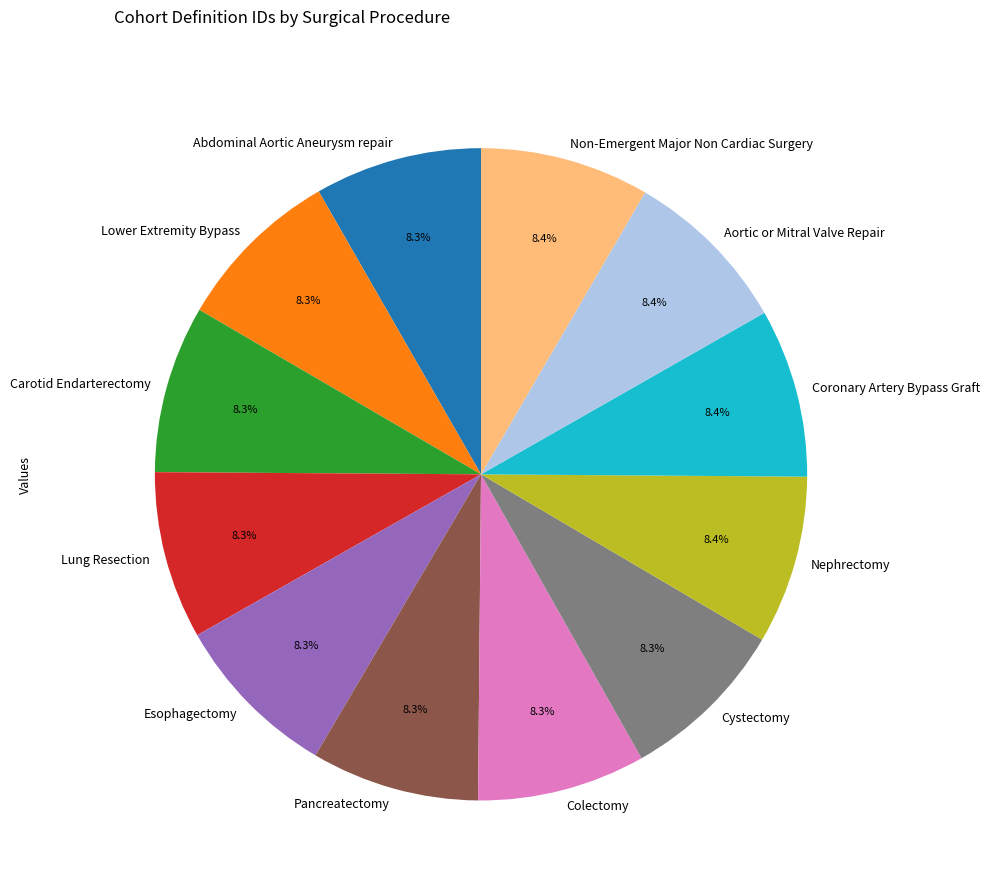

The Non-Emergent Major Non Cardiac Surgery slice represents 8% of the pie. True or false?

True